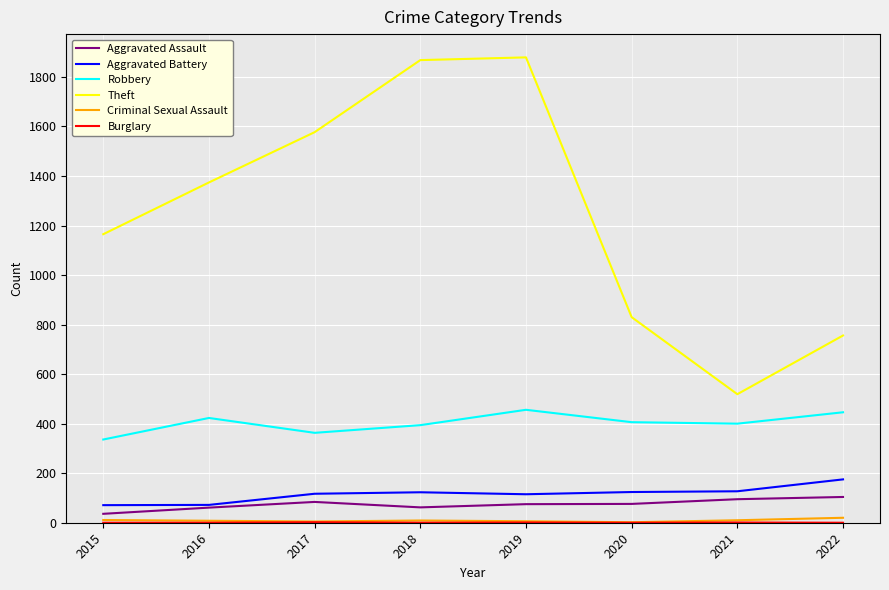

Which series has the widest spread of values?

Theft